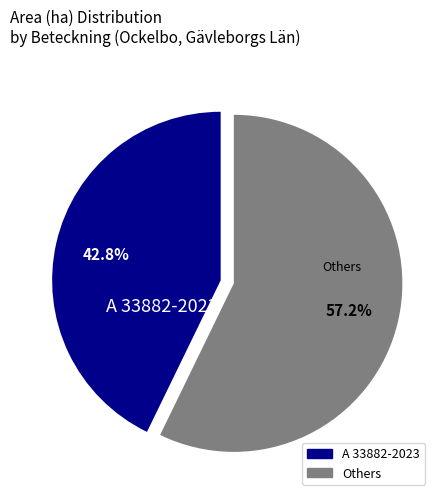

Does any single category account for the majority?

Yes